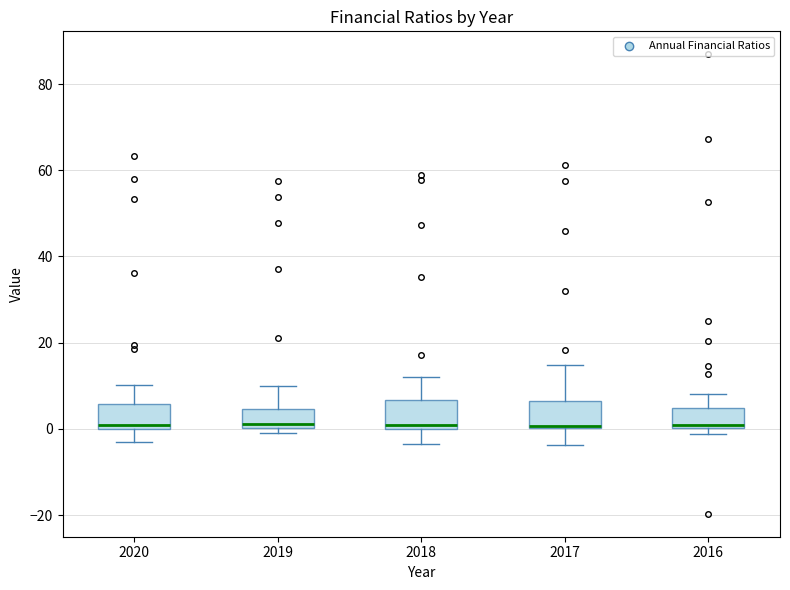

Reading left to right, transcribe this box plot: for each box, give where its median line is, the range the box spans, and where its two whiskers end, as read against the y-axis. The values are not printed on the chart, so give them approximately, as read against the axis.

2020: median 0 (just above the box's lower edge), box 0 to 6, whiskers -2 to 10
2019: median 2, box 0 to 4, whiskers -2 to 10
2018: median 0 (just above the box's lower edge), box 0 to 6, whiskers -4 to 12
2017: median 0 (just above the box's lower edge), box 0 to 6, whiskers -4 to 14
2016: median 0 (just above the box's lower edge), box 0 to 4, whiskers -2 to 8